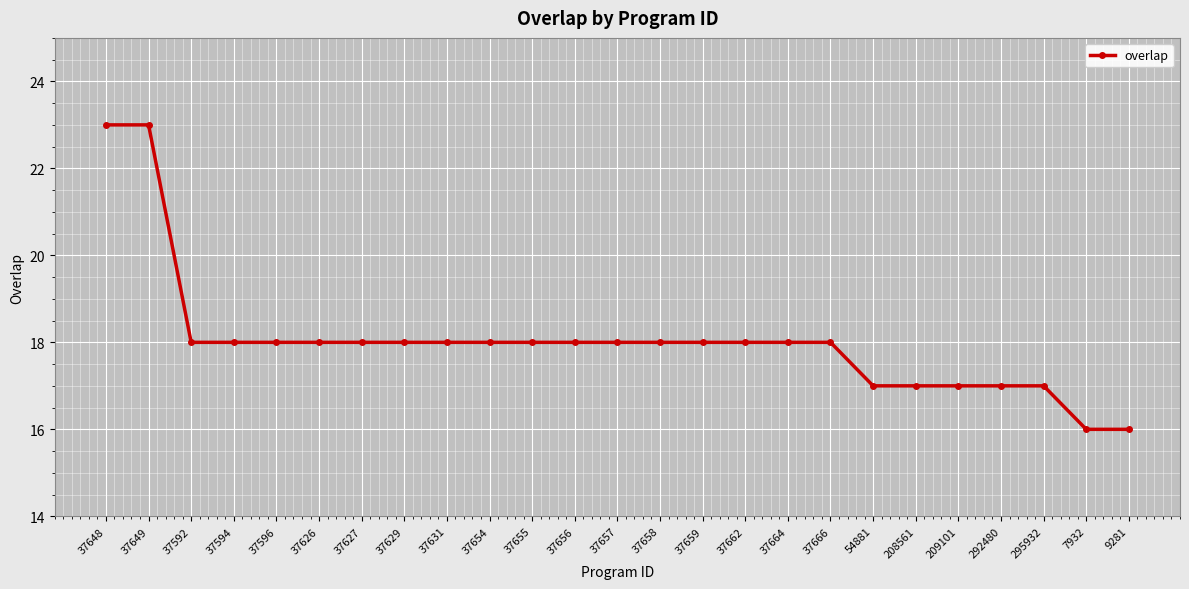

What is the minimum value shown in the chart?

16